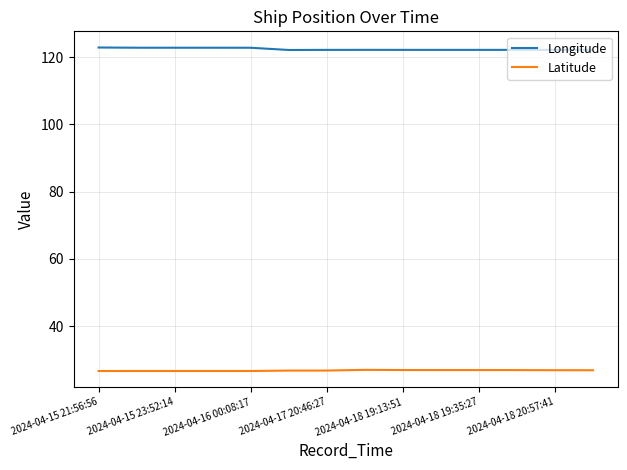

Is this an area chart (filled region under the line)?

No